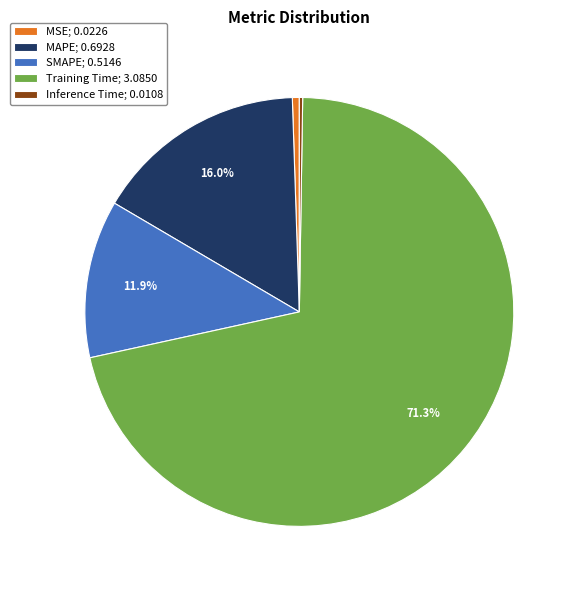

Between MAPE; 0.6928 and Training Time; 3.0850, which is larger?

Training Time; 3.0850